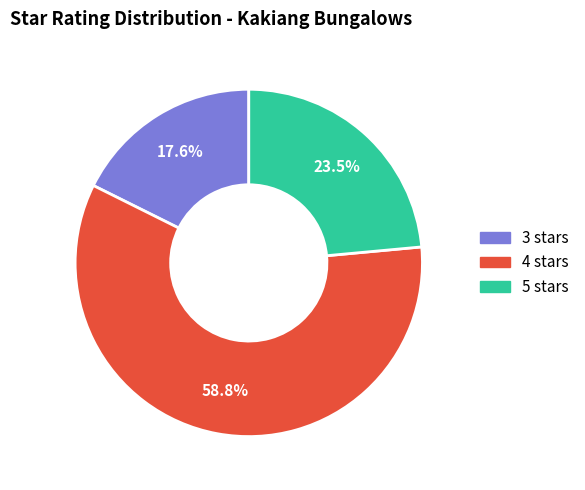

Is there a majority slice in this chart?

Yes